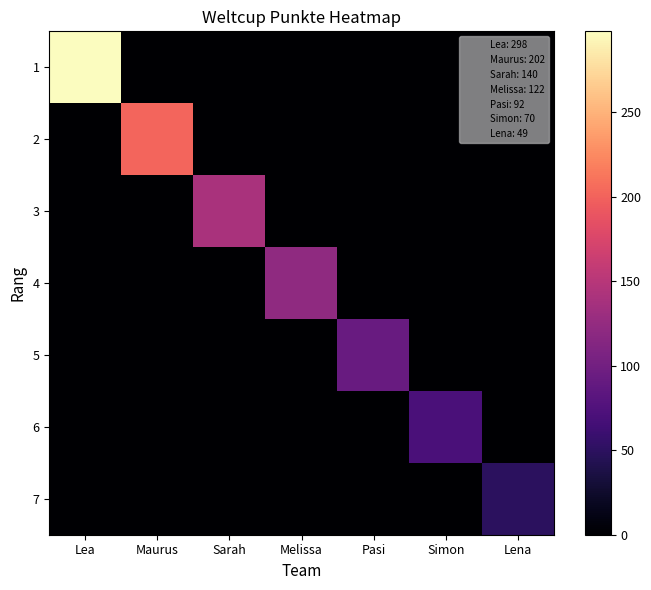

What is the total value across all series at Sarah?

140